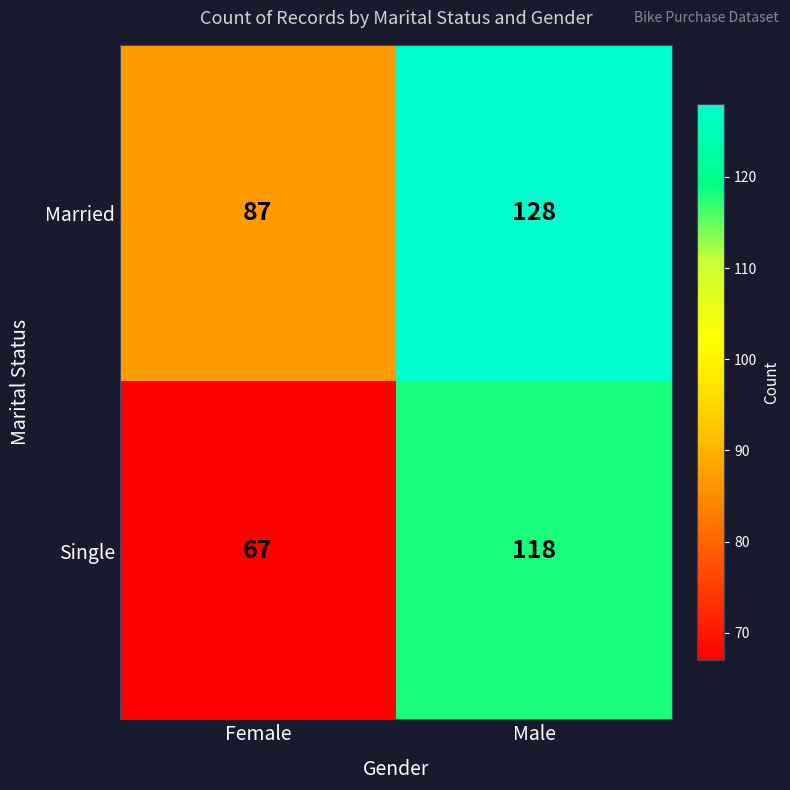

Is it true that Single equals 39 at Female?

False